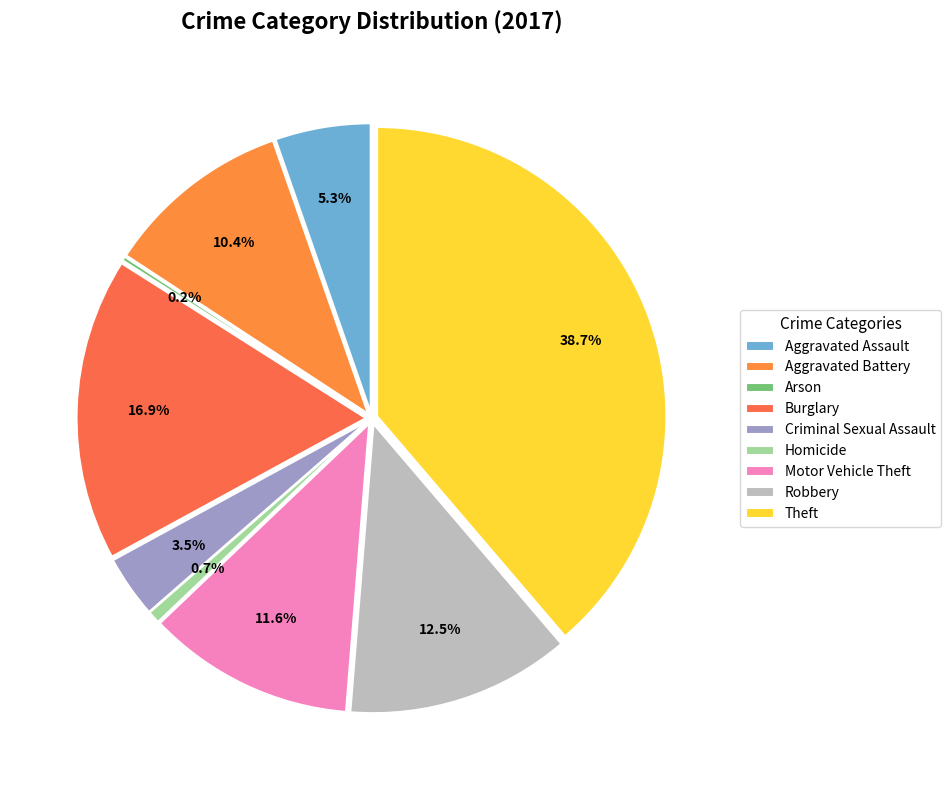

To the nearest percent, what is the combined percentage of Aggravated Assault and Arson?

6%